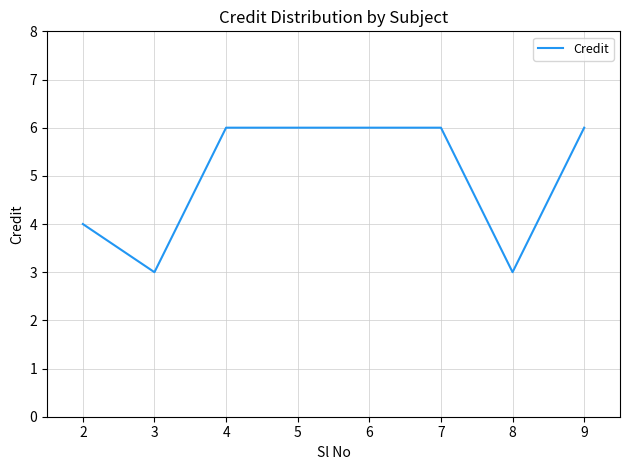

True or false: the data shows 6 at 7.

True